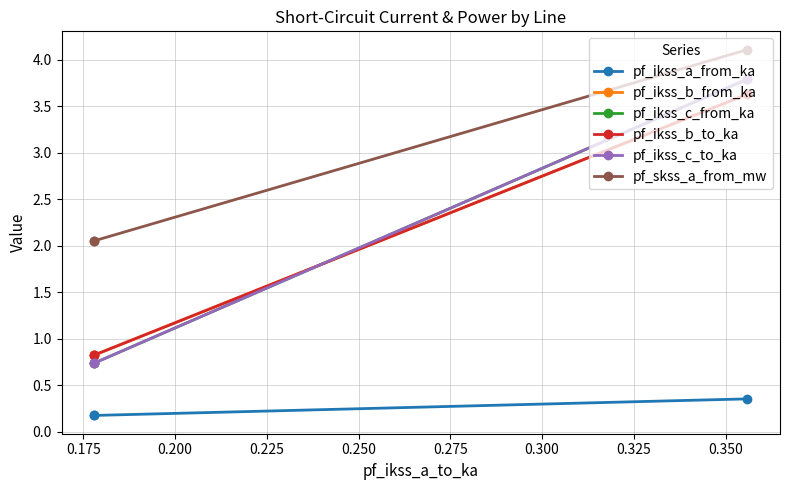

Which series has the largest total across all categories?

pf_skss_a_from_mw